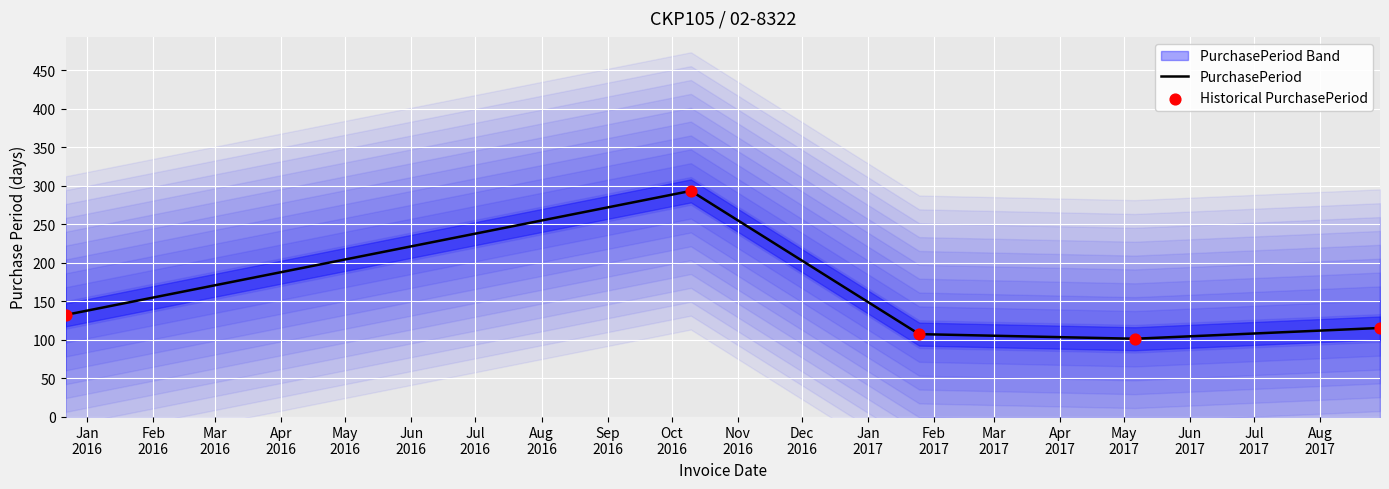

What are all the series names shown in the legend?

PurchasePeriod, Historical PurchasePeriod